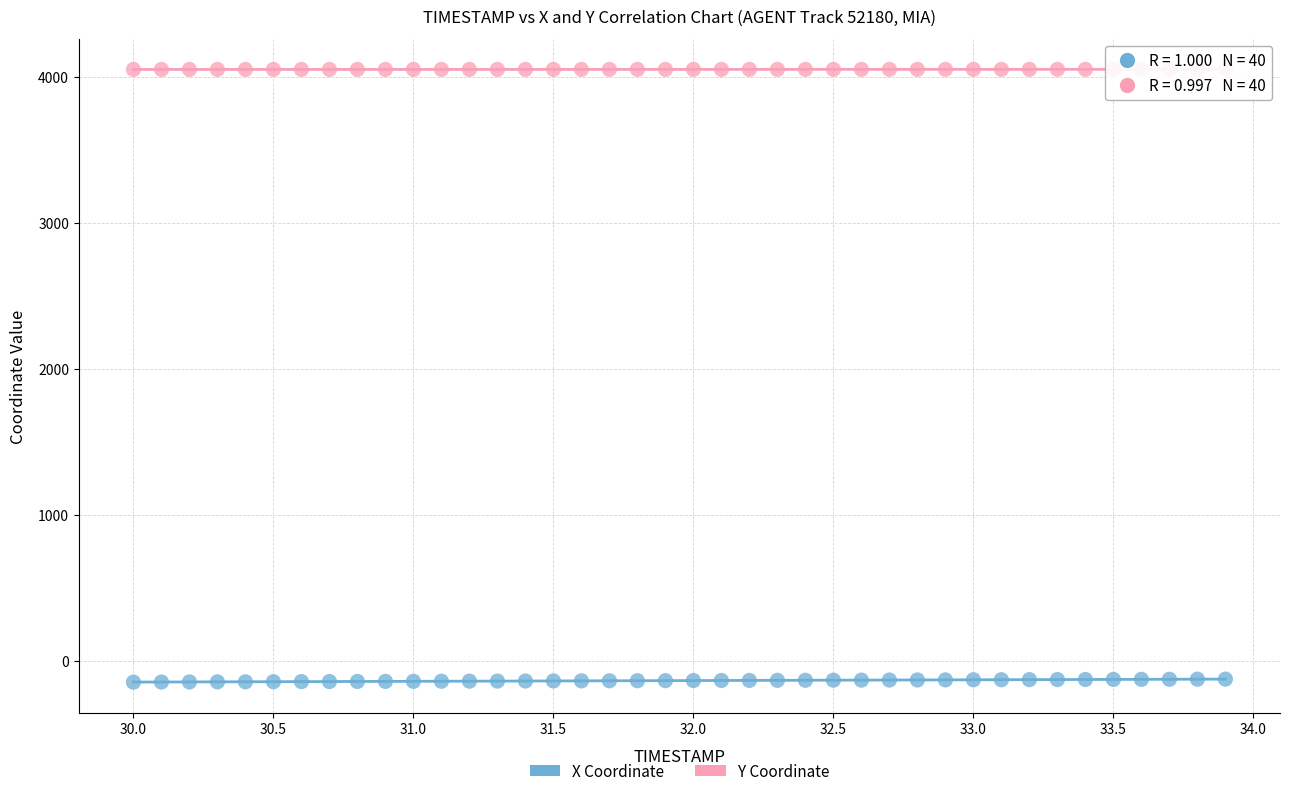

Across all data points, what is the range of Y values (max minus min)?

4196.7